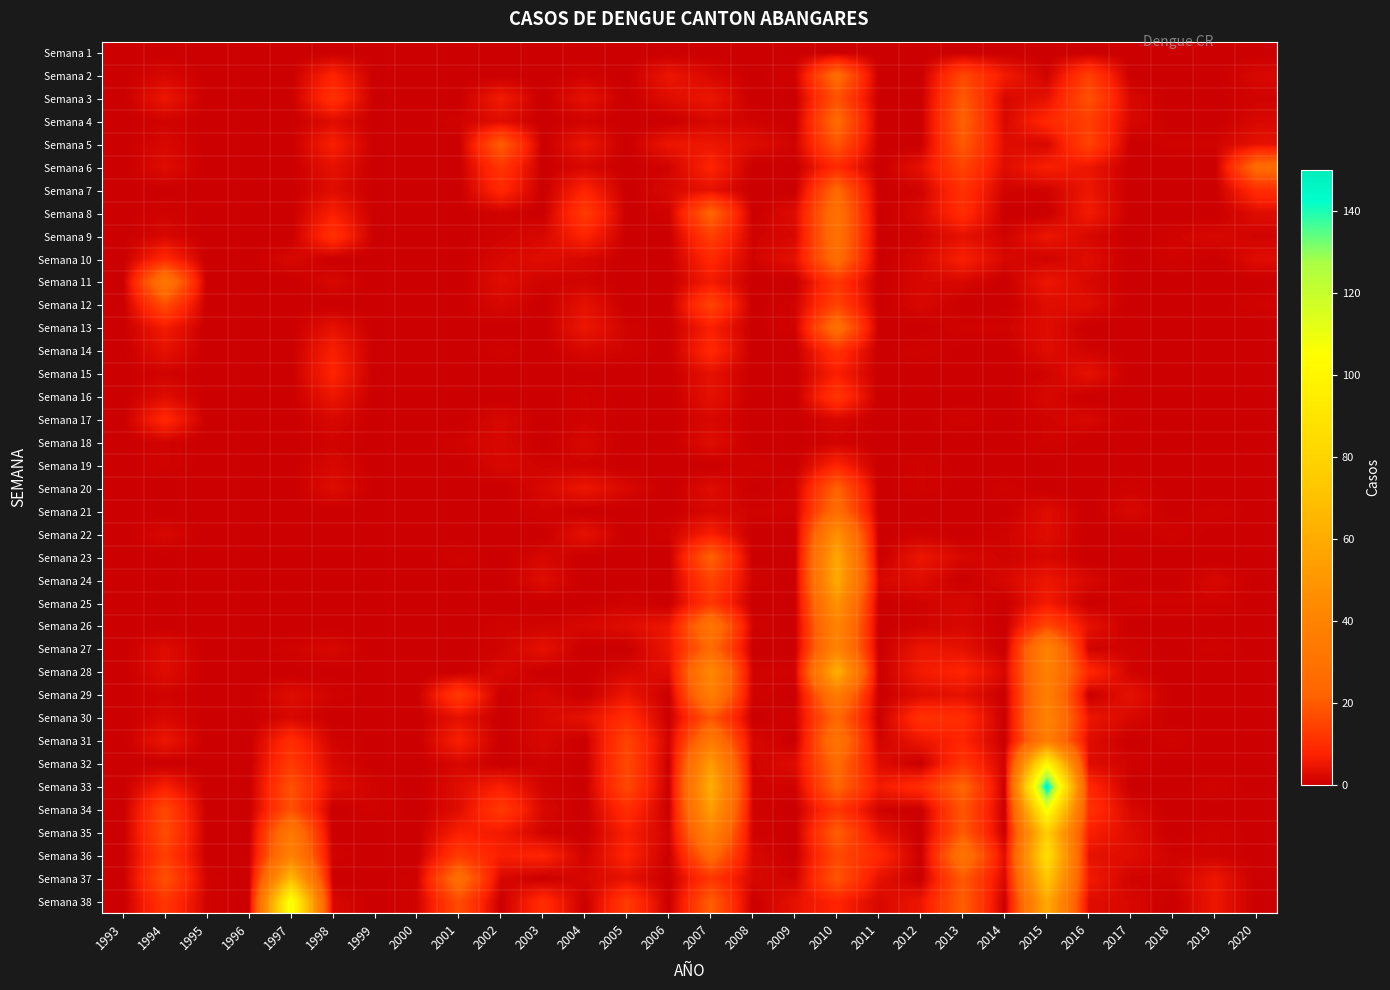

List the series in order of their peak value, lowest first.

Semana 1, Semana 18, Semana 15, Semana 19, Semana 17, Semana 14, Semana 16, Semana 12, Semana 3, Semana 5, Semana 20, Semana 7, Semana 4, Semana 2, Semana 6, Semana 10, Semana 21, Semana 13, Semana 8, Semana 9, Semana 11, Semana 31, Semana 29, Semana 26, Semana 27, Semana 30, Semana 22, Semana 25, Semana 23, Semana 24, Semana 28, Semana 37, Semana 35, Semana 36, Semana 32, Semana 34, Semana 38, Semana 33